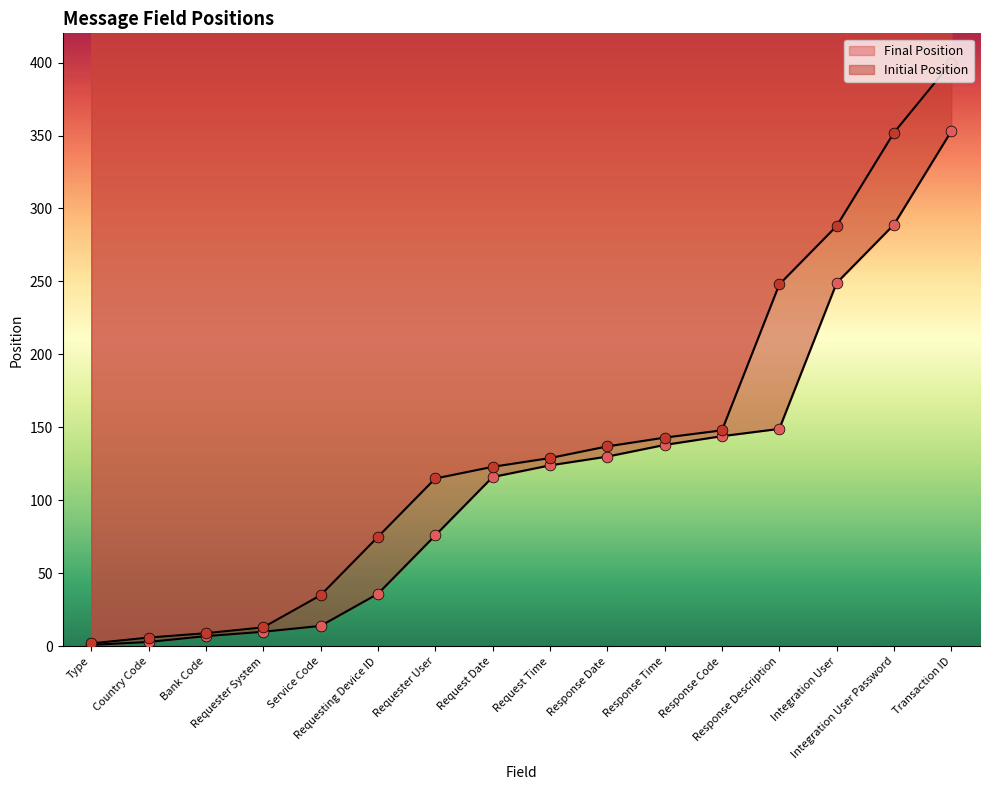

Is the value of Final Position at Request Time greater than the value of Initial Position at Service Code?

Yes